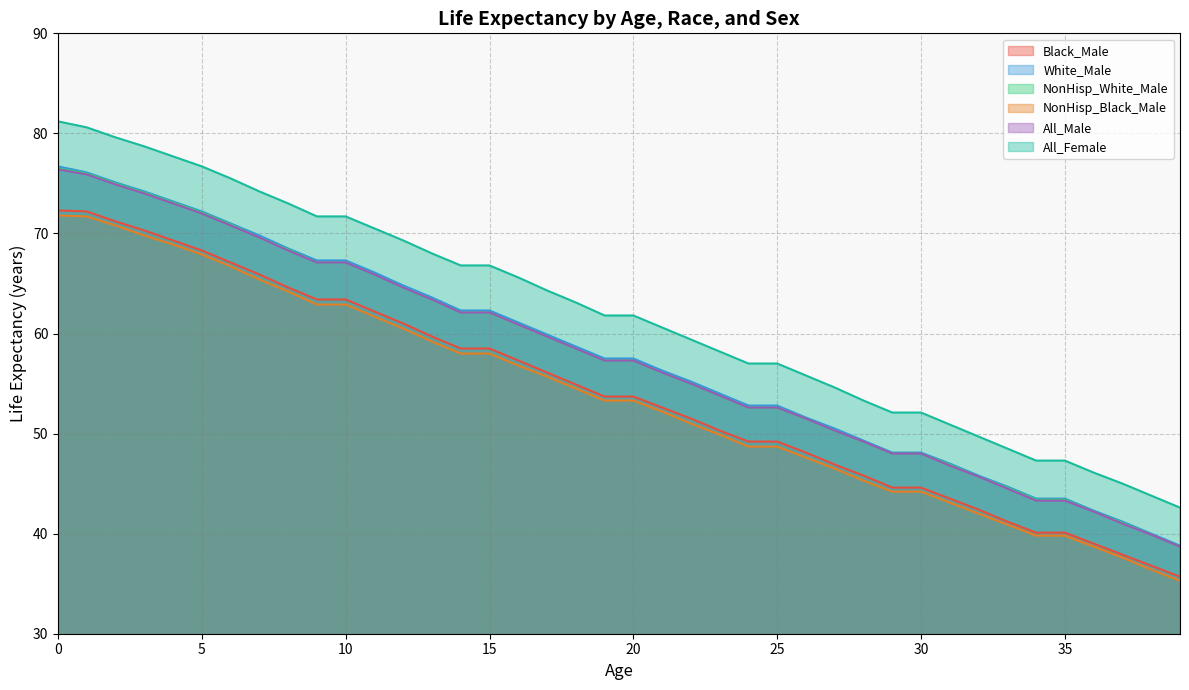

True or false: All_Male and NonHisp_White_Male intersect in this chart.

False